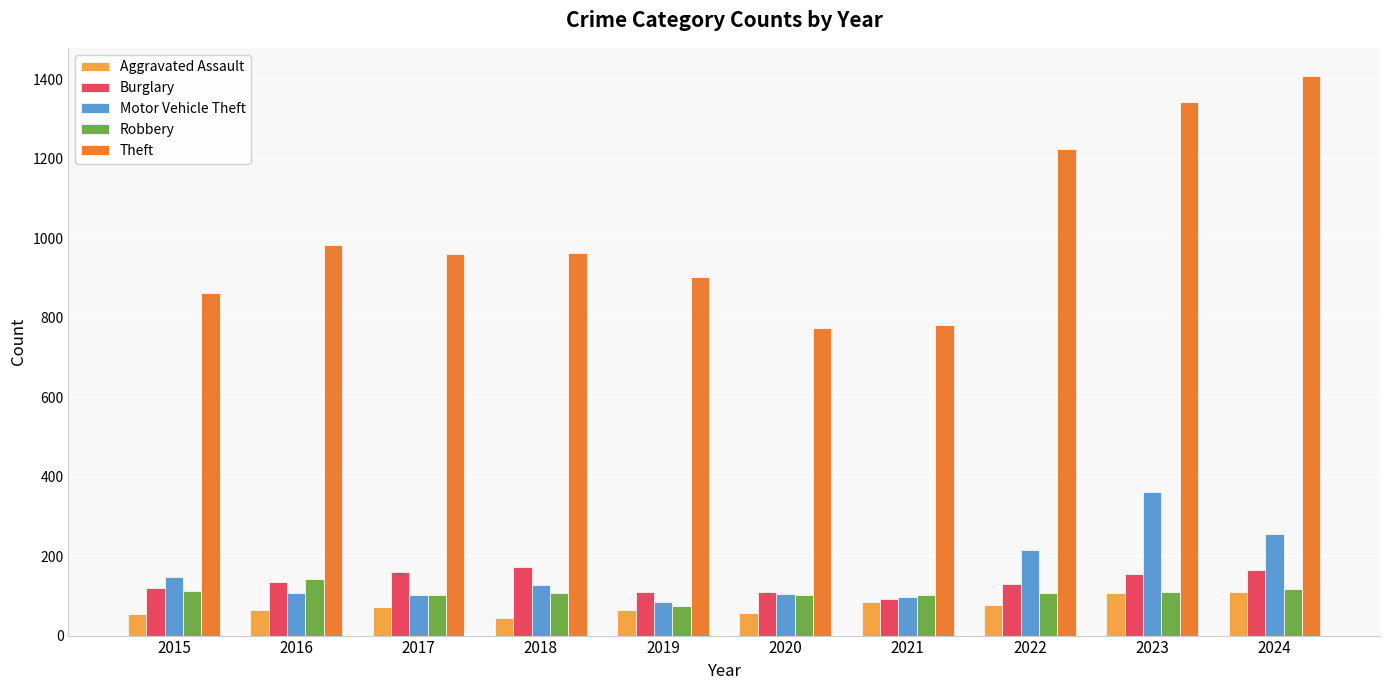

What is the approximate value of Aggravated Assault at 2015?

54